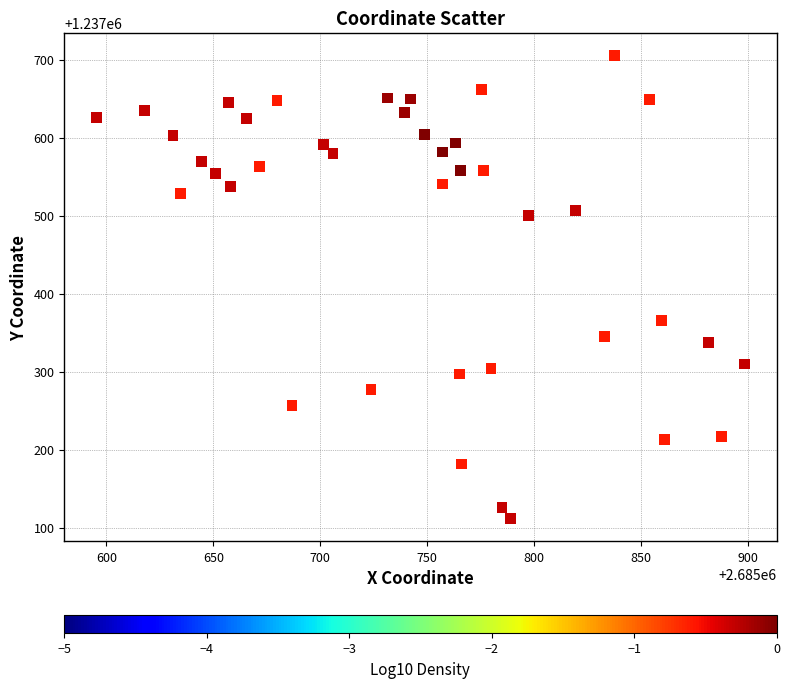

What Y value in the scatter plot is closest to 1237408?

1237365.8